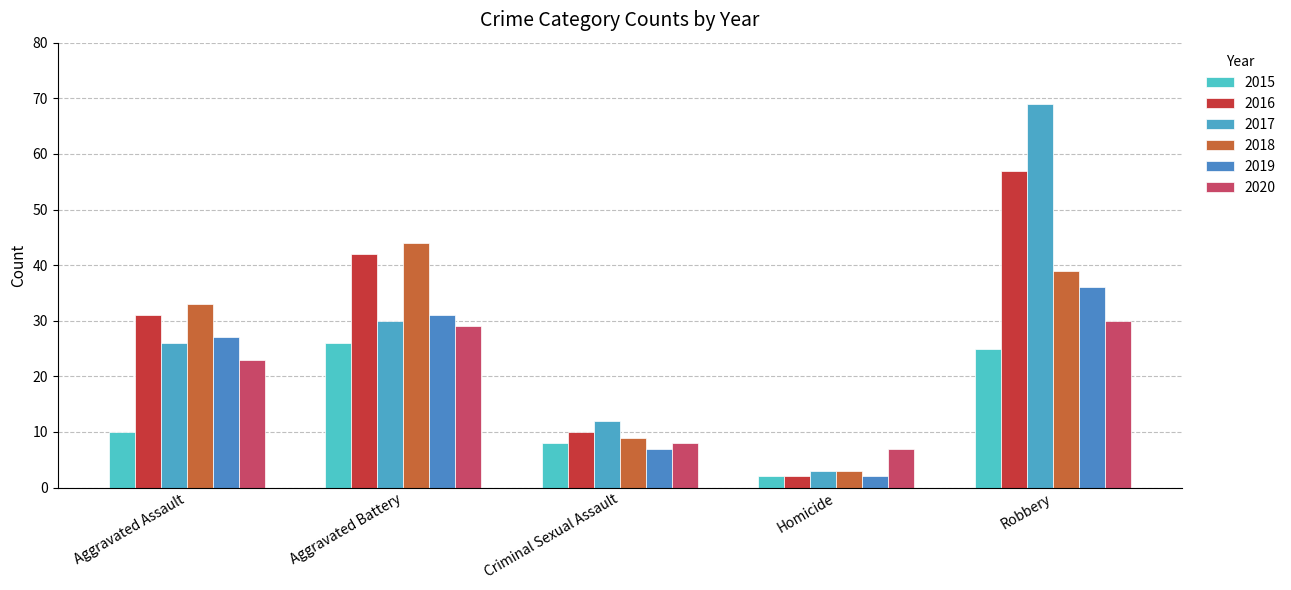

Which category has the lowest value in the 2016 series?

Homicide